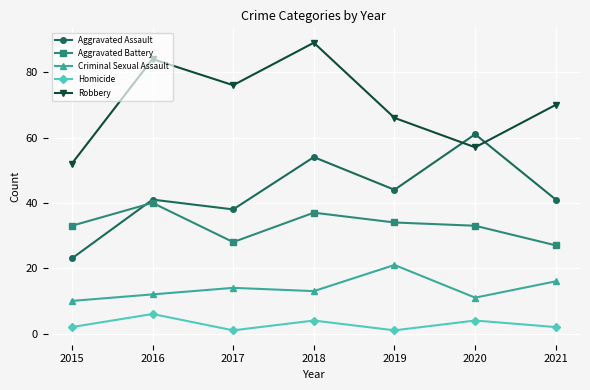

True or false: Homicide and Aggravated Battery intersect in this chart.

False